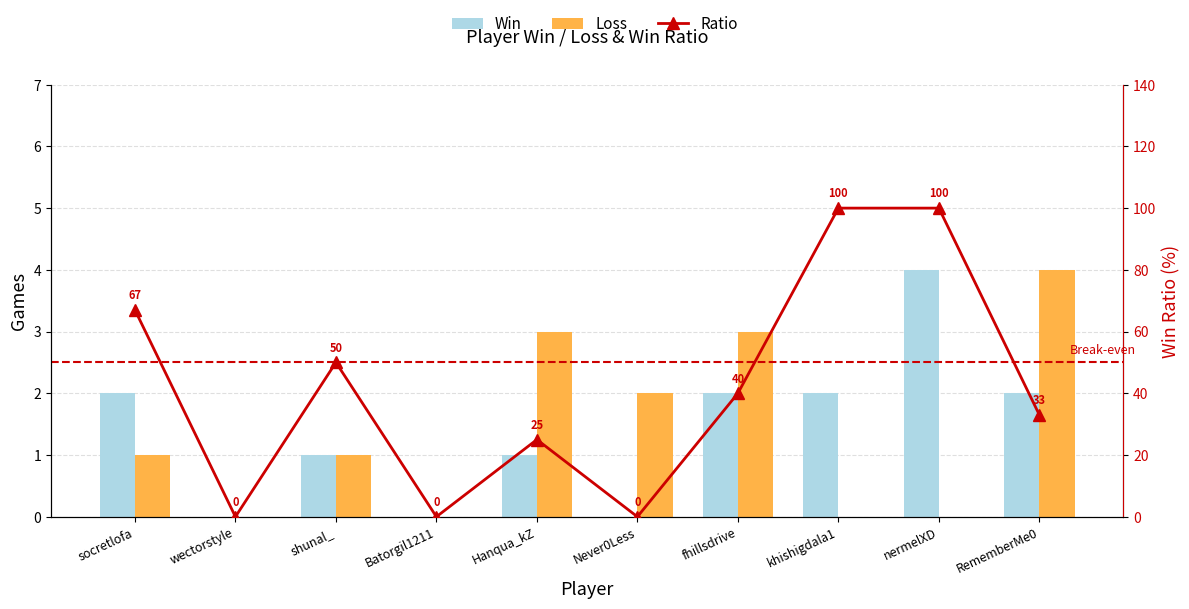

What is the difference between the highest and lowest values at khishigdala1?

100